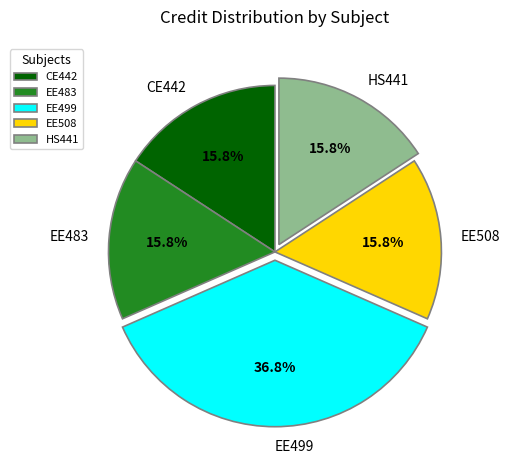

Which category has the biggest portion of the pie?

EE499